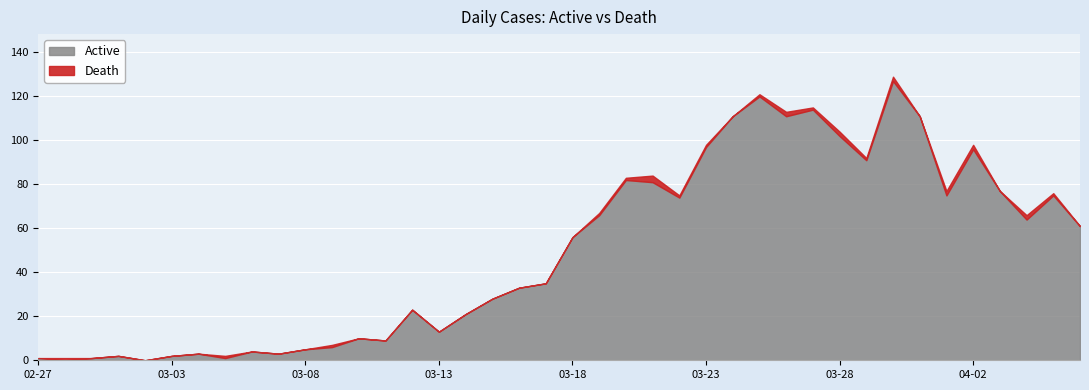

Where is the first local maximum for Active?

2020-03-01